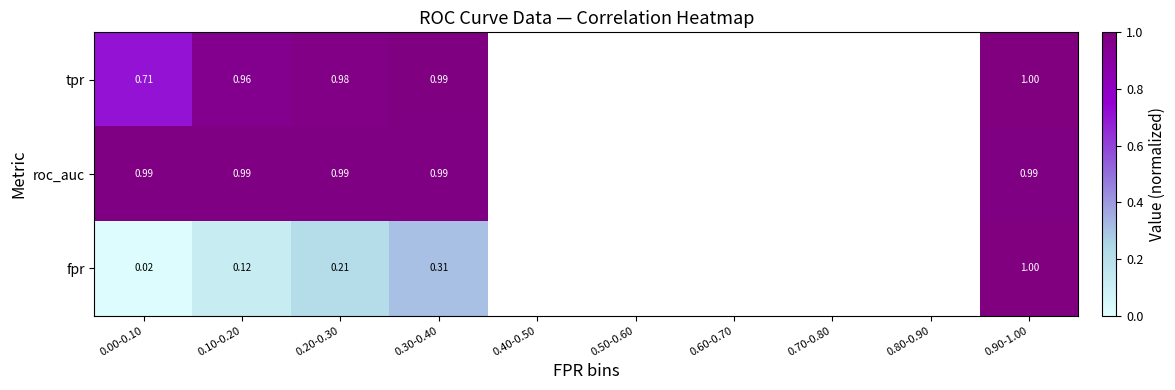

At 0.10-0.20, list the series in order from largest to smallest.

roc_auc, tpr, fpr